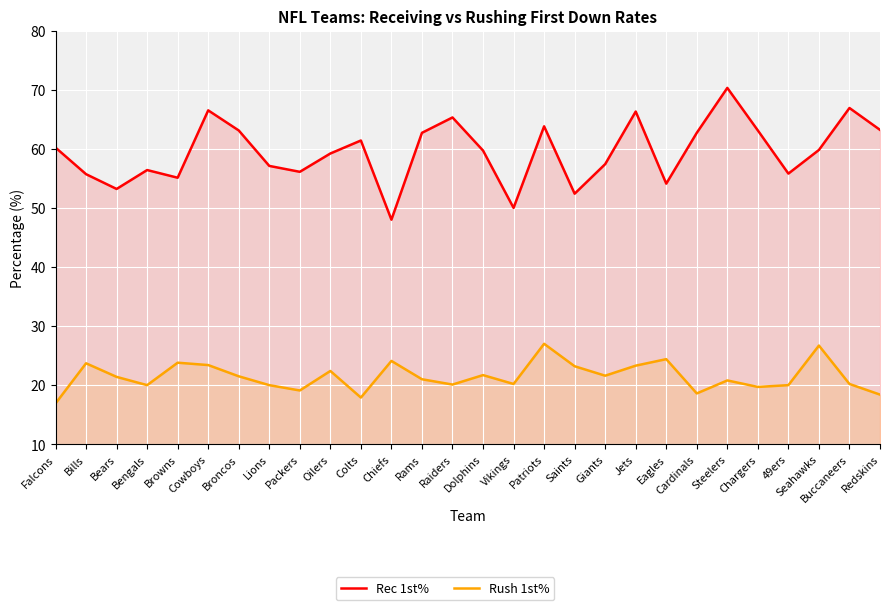

What is the minimum value shown in the chart?

16.9